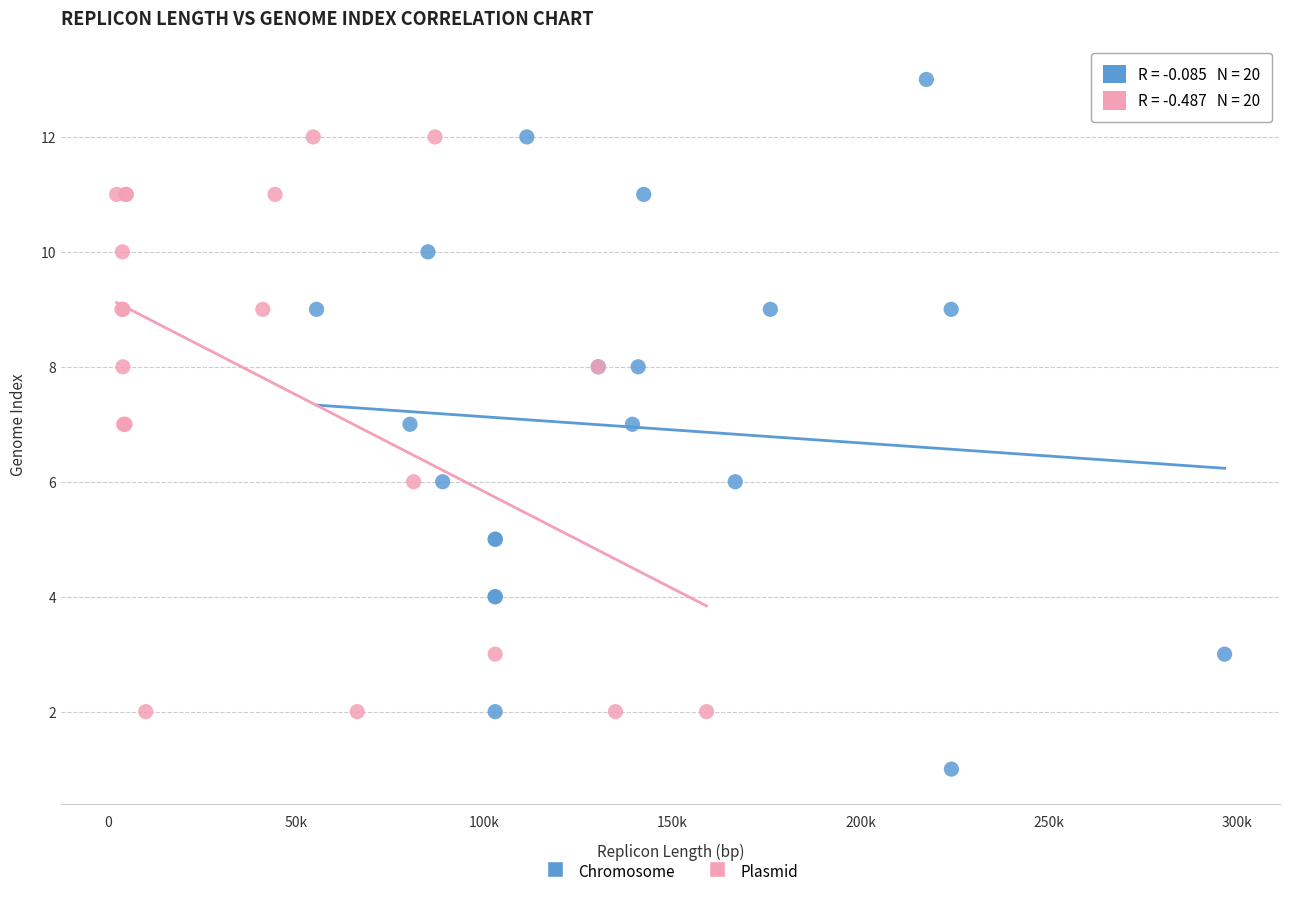

What are all the series names shown in the legend?

Chromosome, Plasmid